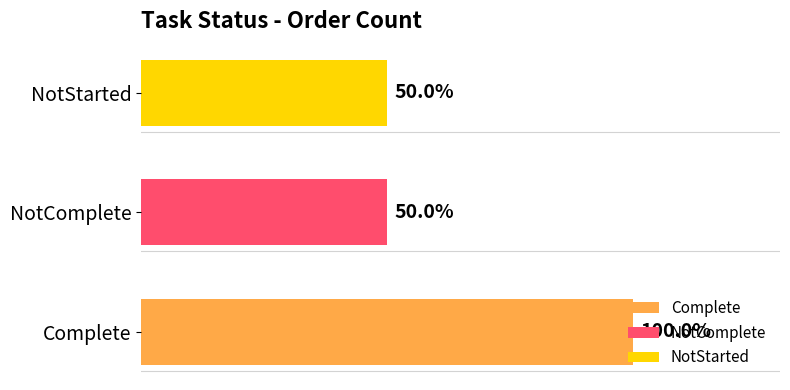

Reading right to left, extract all data points from this chart.

NotStarted=1	NotComplete=1	Complete=2